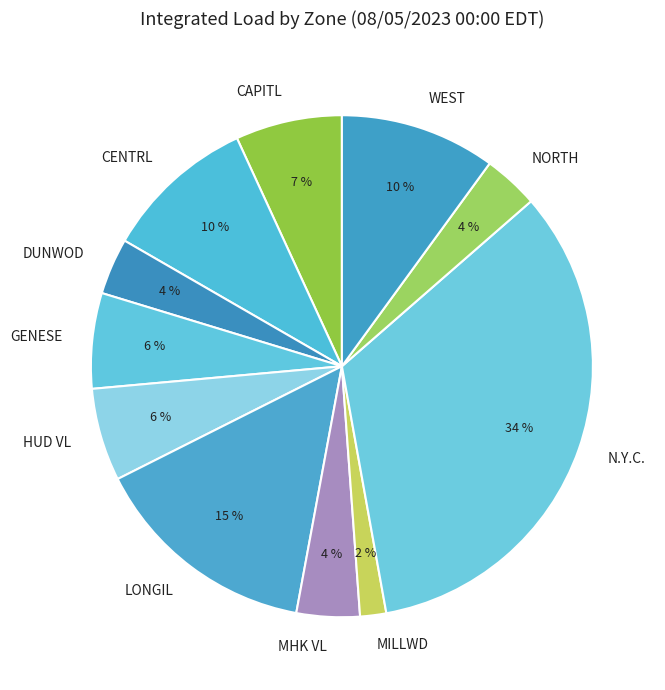

Between GENESE and NORTH, which is larger?

GENESE